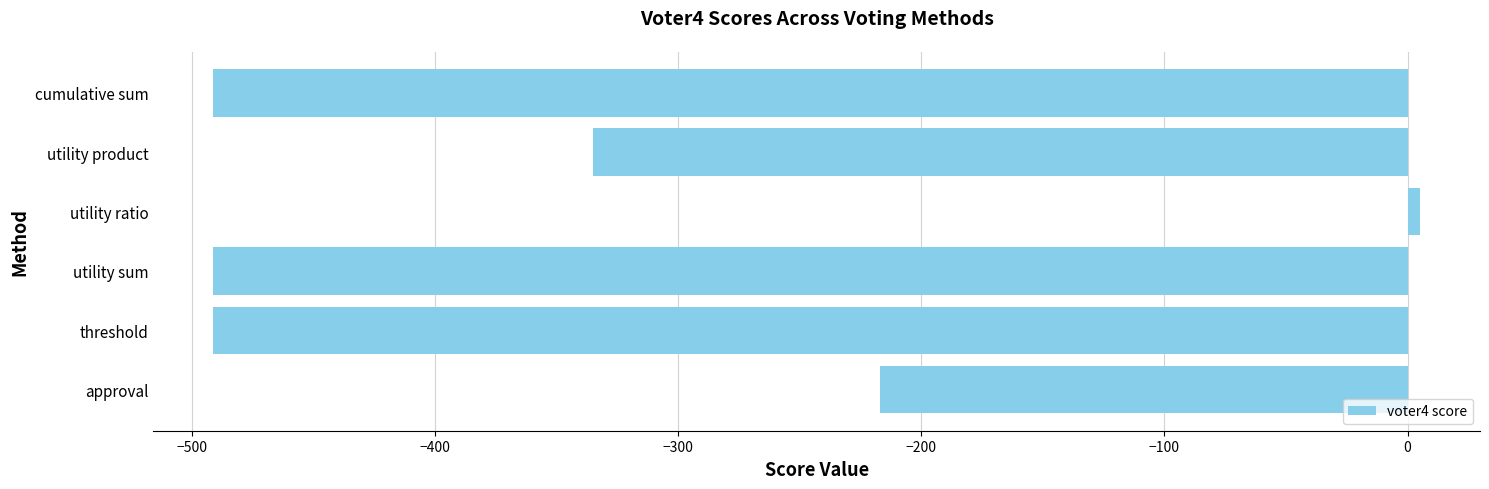

What is the minimum value shown in the chart?

-491